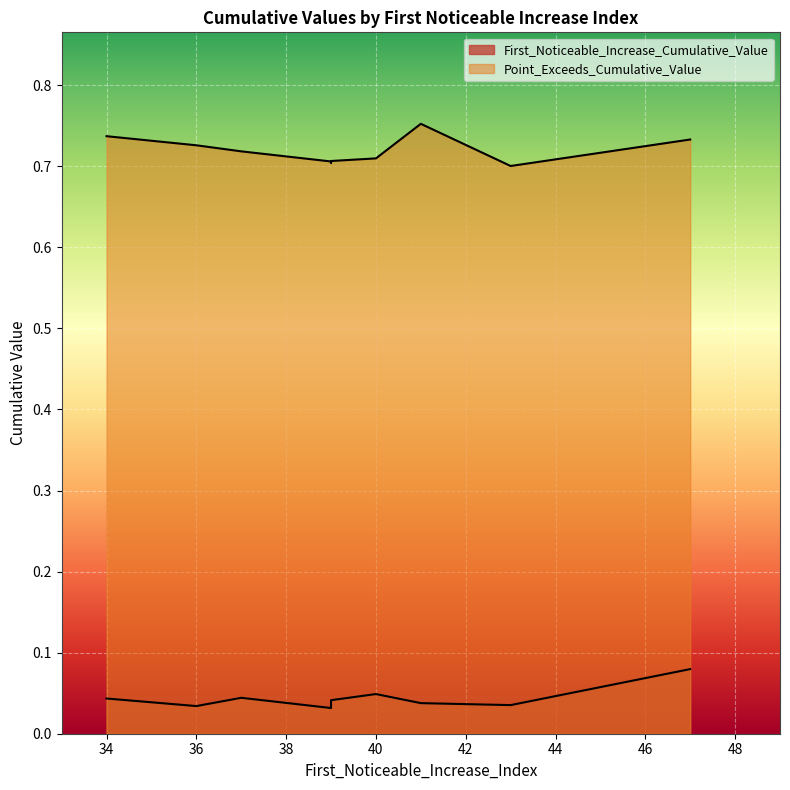

What is the sum of all Point_Exceeds_Cumulative_Value values?

7.2